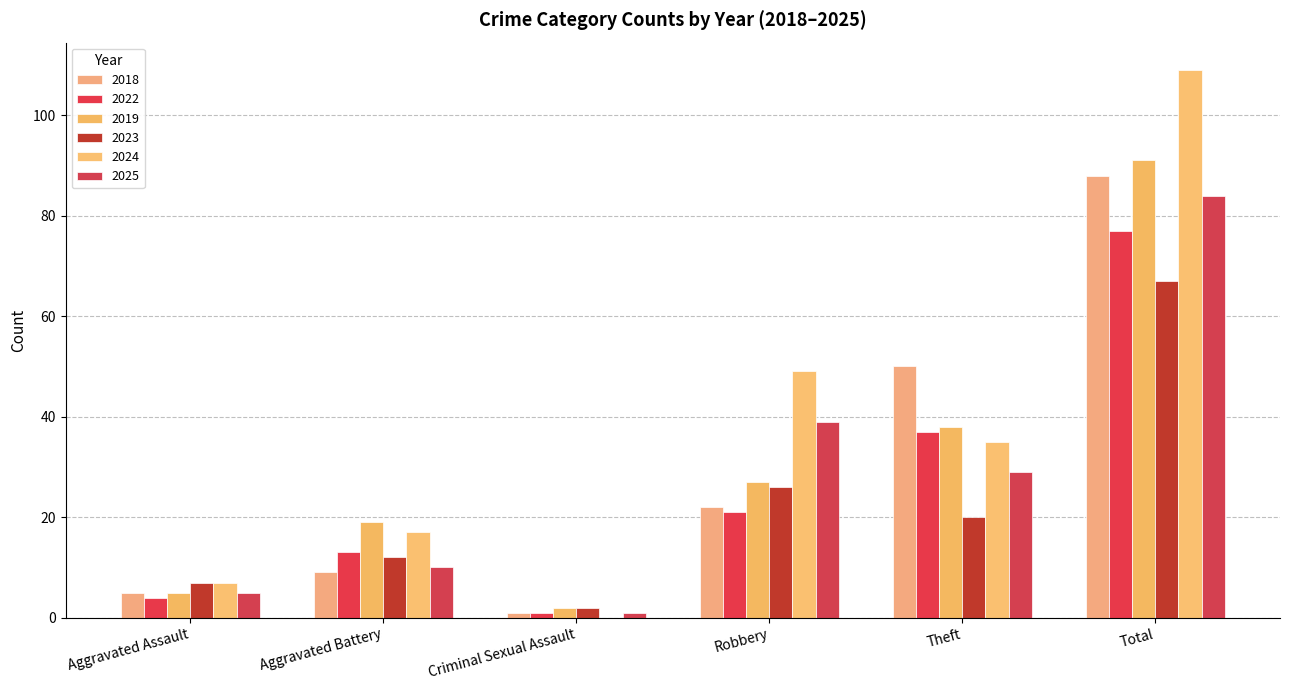

Are the bars grouped side by side (vs. stacked)?

Yes